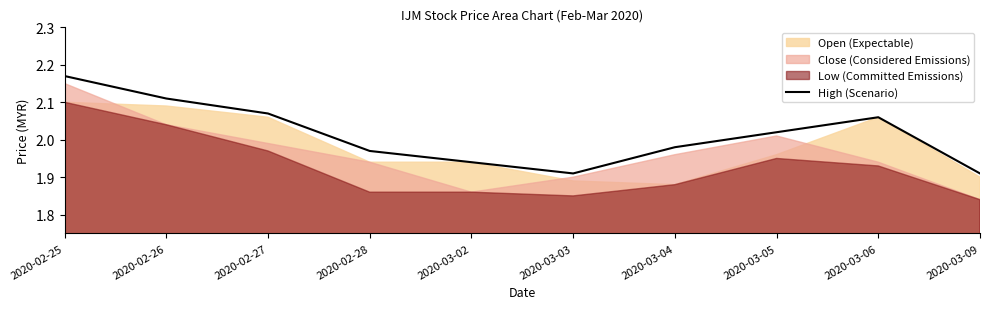

At which label does the data first exceed 2?

2020-02-25